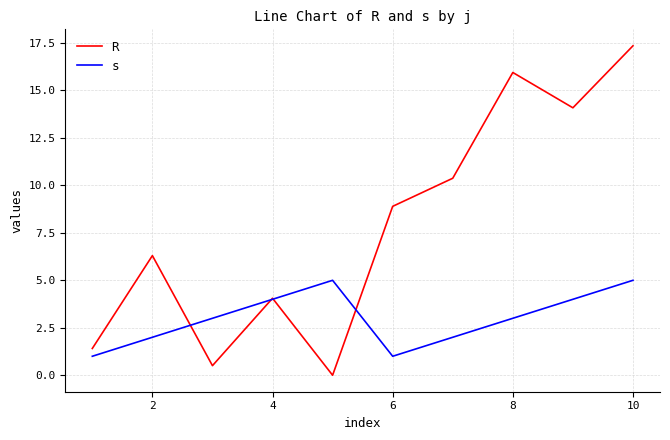

After their last crossing, which series has the higher values: s or R?

R